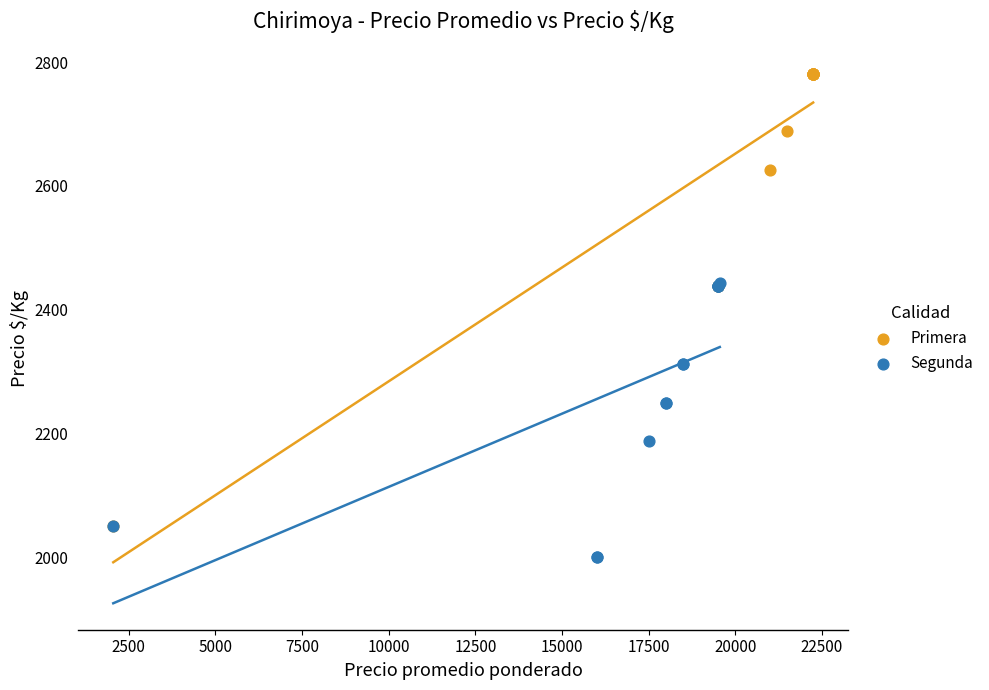

Which series reaches the minimum Y coordinate?

Segunda